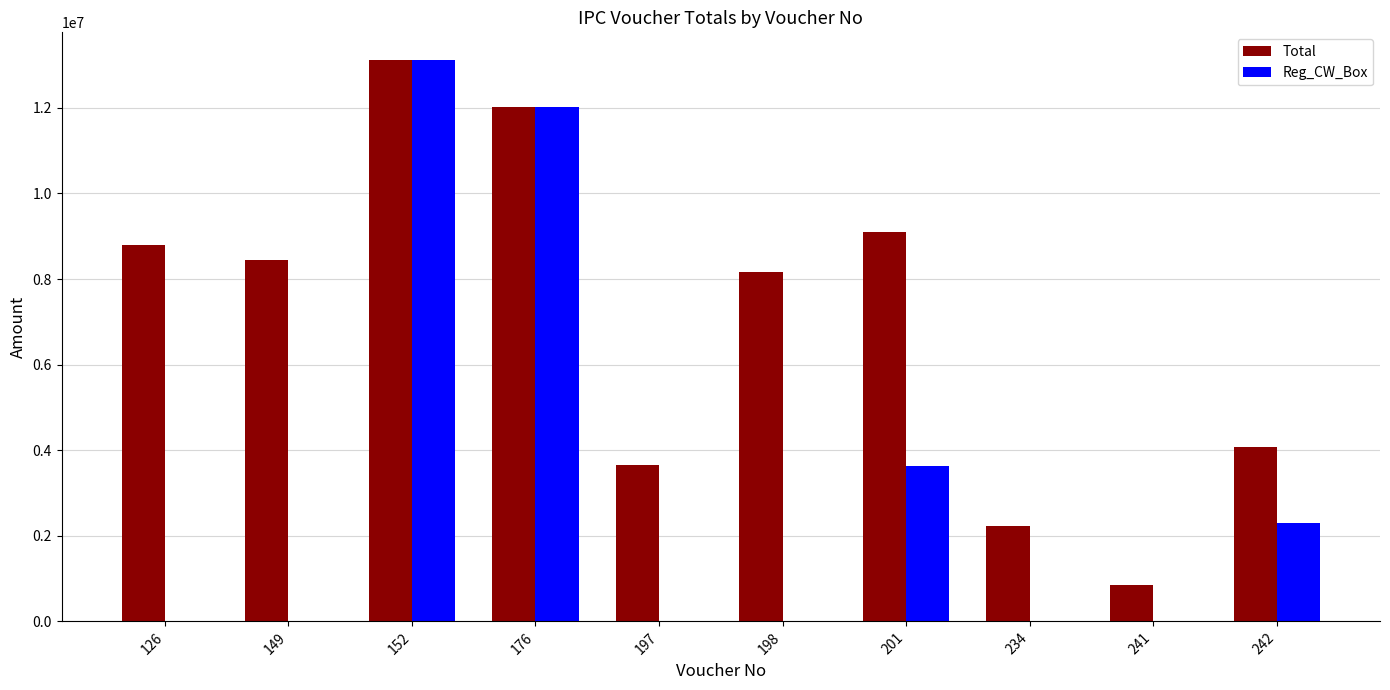

Count the number of data series in this chart.

2